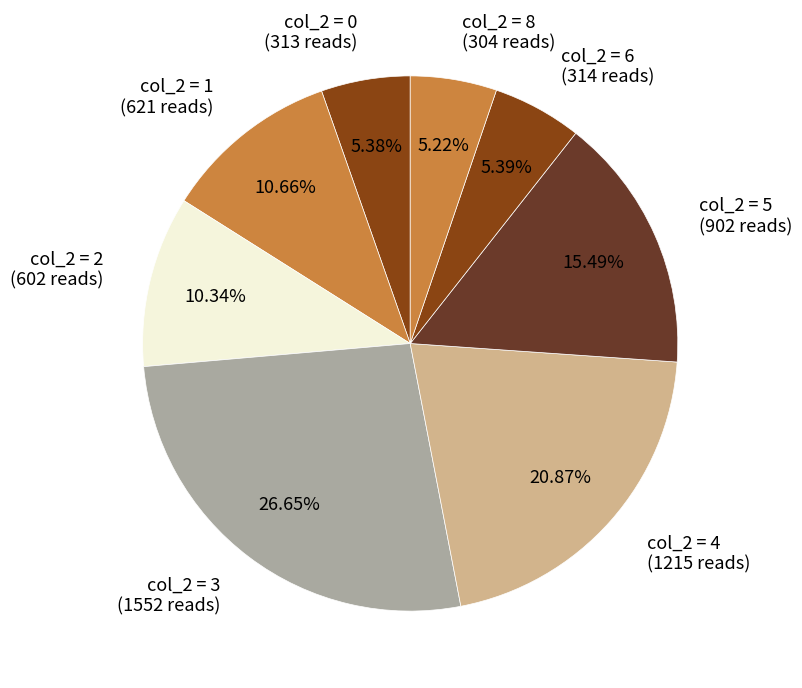

Is the sum of col_2 = 4 (1215 reads) and col_2 = 3 (1552 reads) greater than half?

No